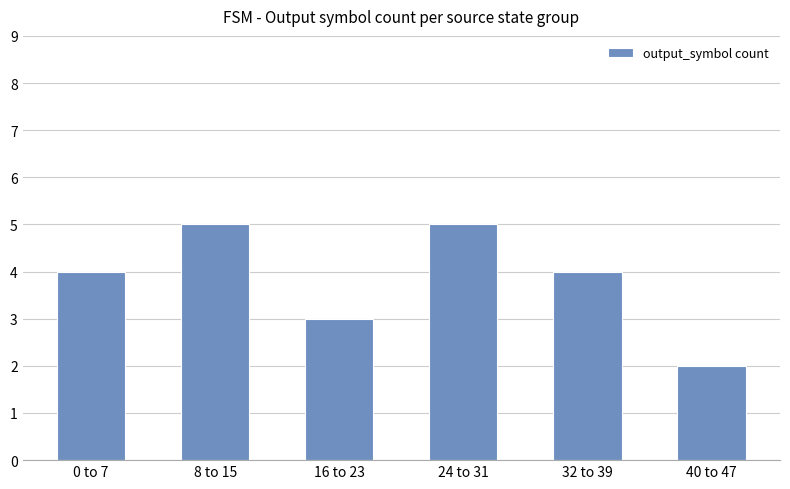

True or false: the data shows 5 at 24 to 31.

True